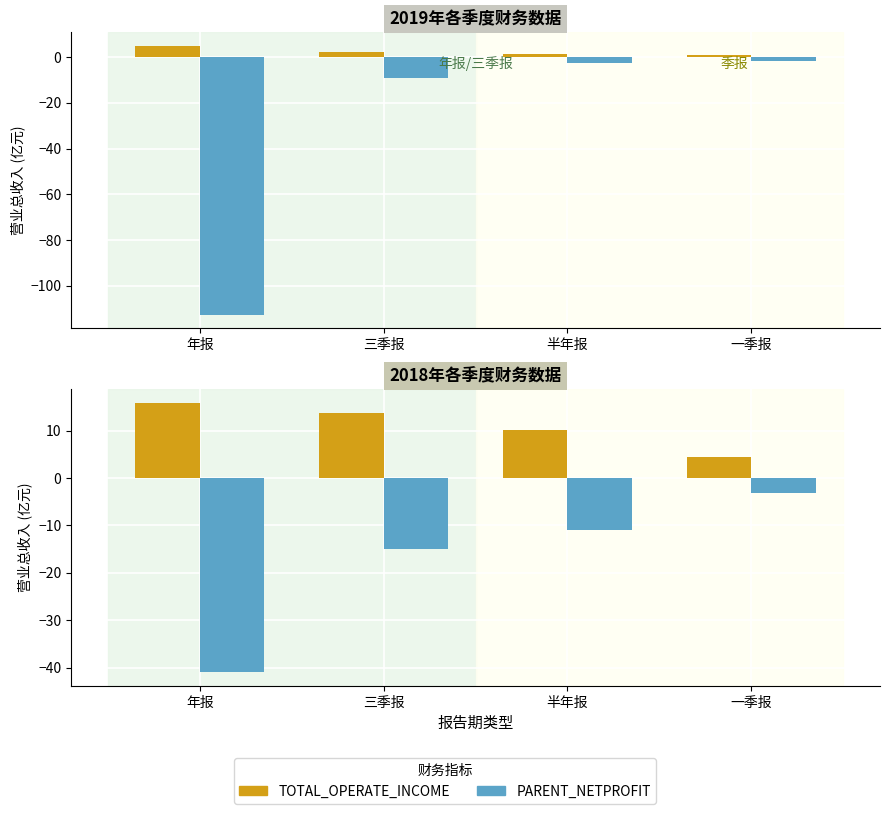

What is the minimum value for TOTAL_OPERATE_INCOME?

4.4